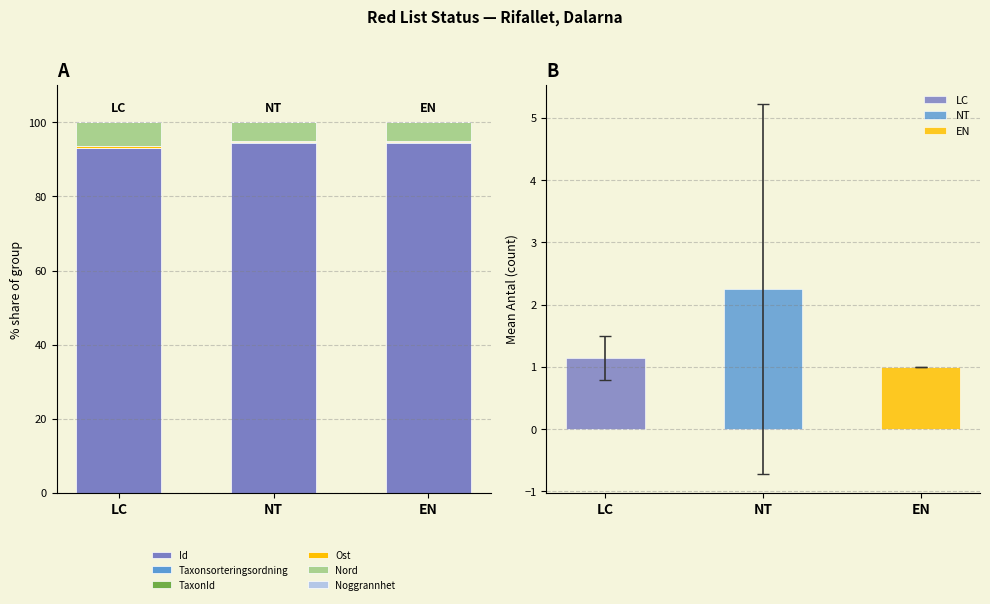

Are the bars horizontal?

No